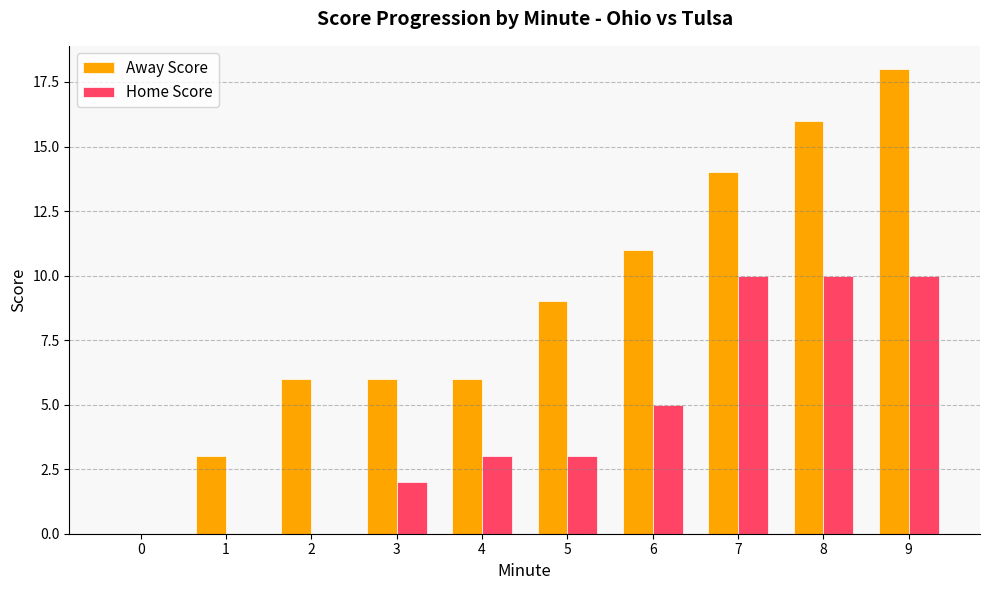

The Home Score series shows 0 at 2. True or false?

True